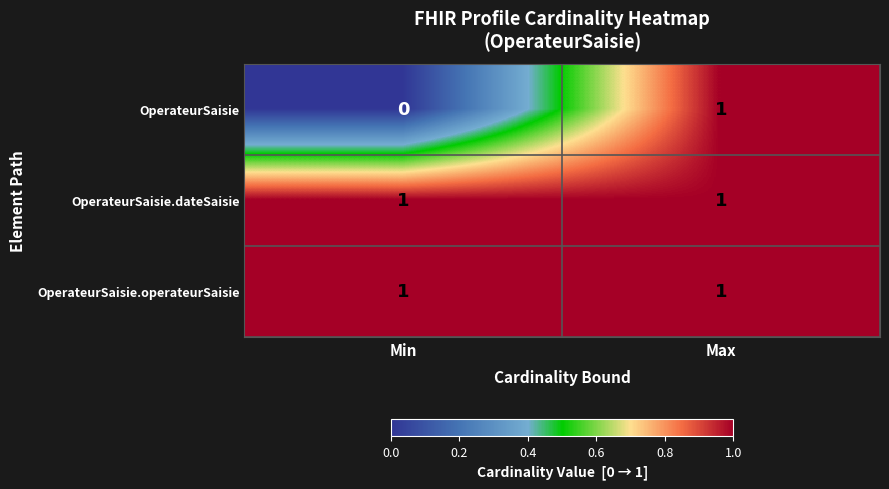

Reading left to right, extract all data points from this chart.

OperateurSaisie: Min=0	Max=1
OperateurSaisie.dateSaisie: Min=1	Max=1
OperateurSaisie.operateurSaisie: Min=1	Max=1